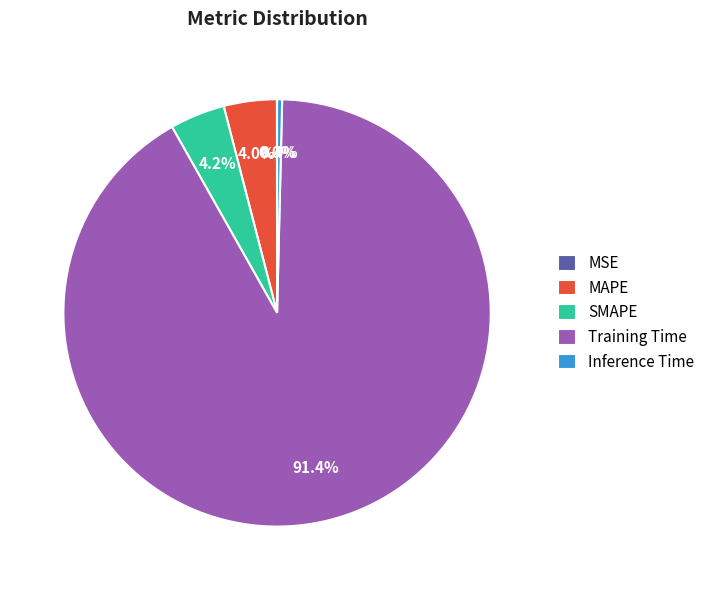

Does any single category account for the majority?

Yes